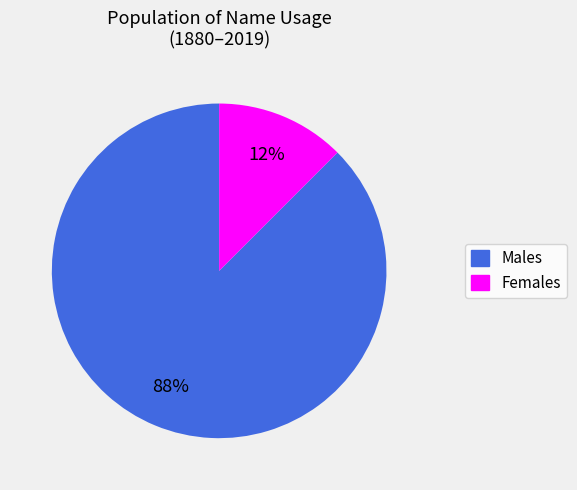

Count the number of slices in the pie.

2